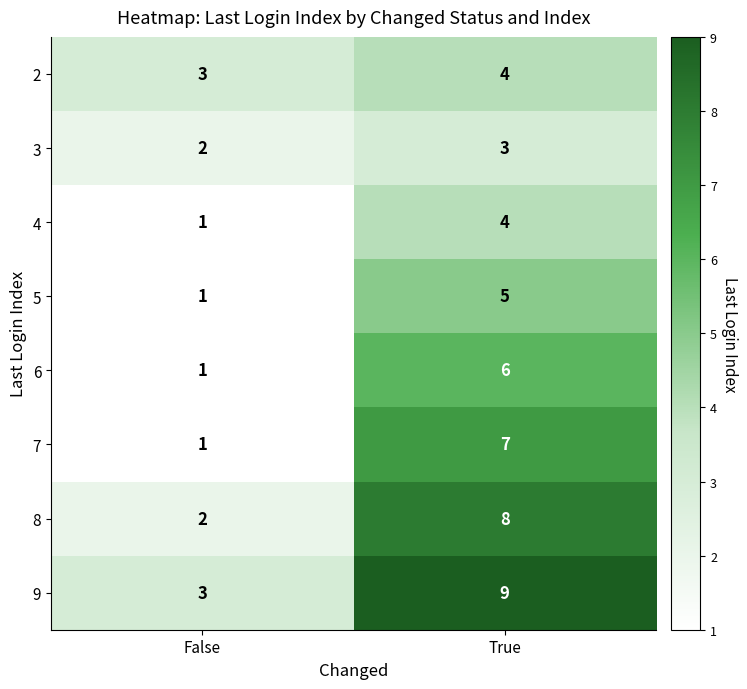

Reading left to right, what are all the values shown in this chart?

2: 3	4
3: 2	3
4: 1	4
5: 1	5
6: 1	6
7: 1	7
8: 2	8
9: 3	9